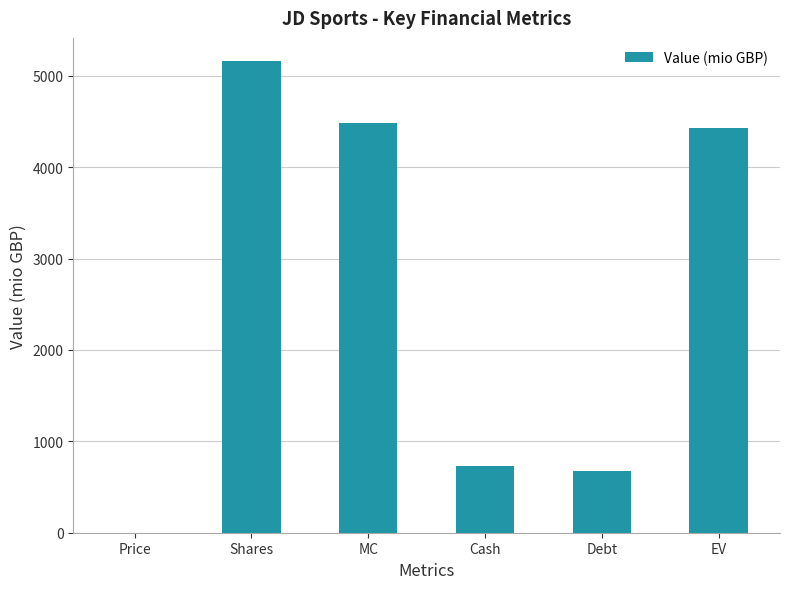

What is the approximate value at EV?

4431.3